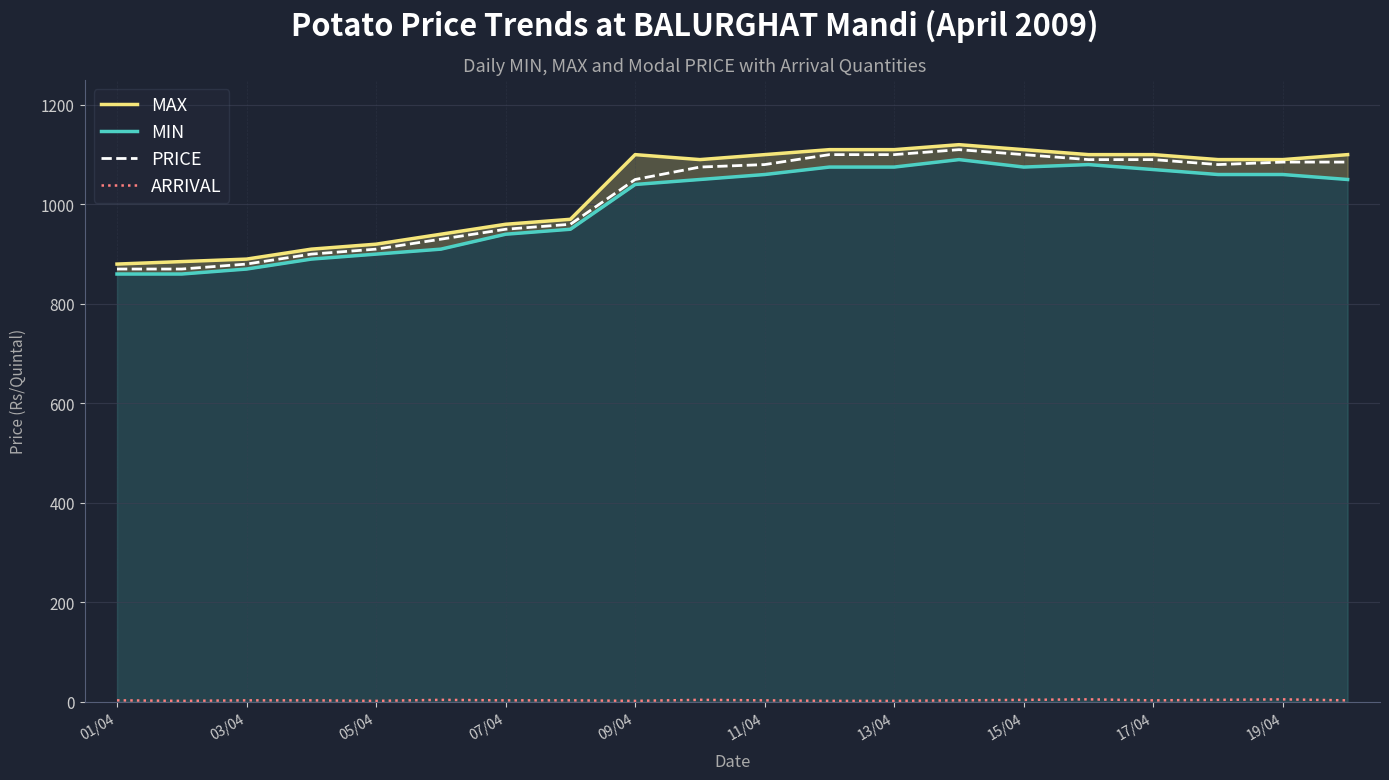

List the series in order of their peak value, highest first.

MAX, PRICE, MIN, ARRIVAL